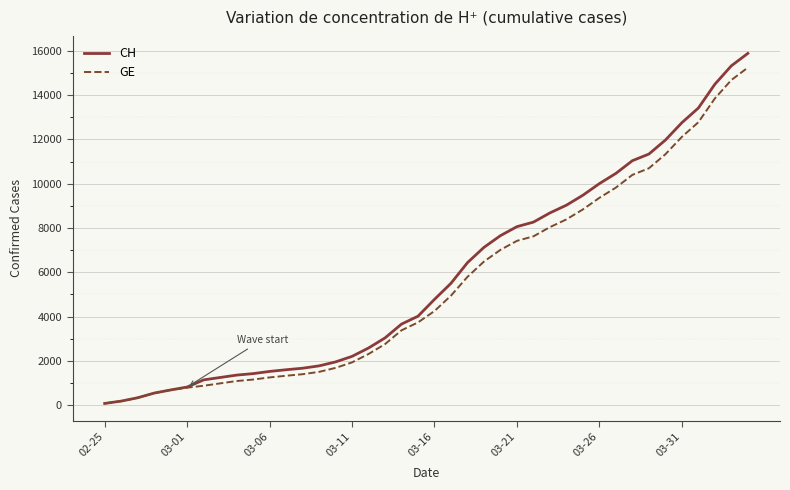

What is the greatest value displayed?

15888